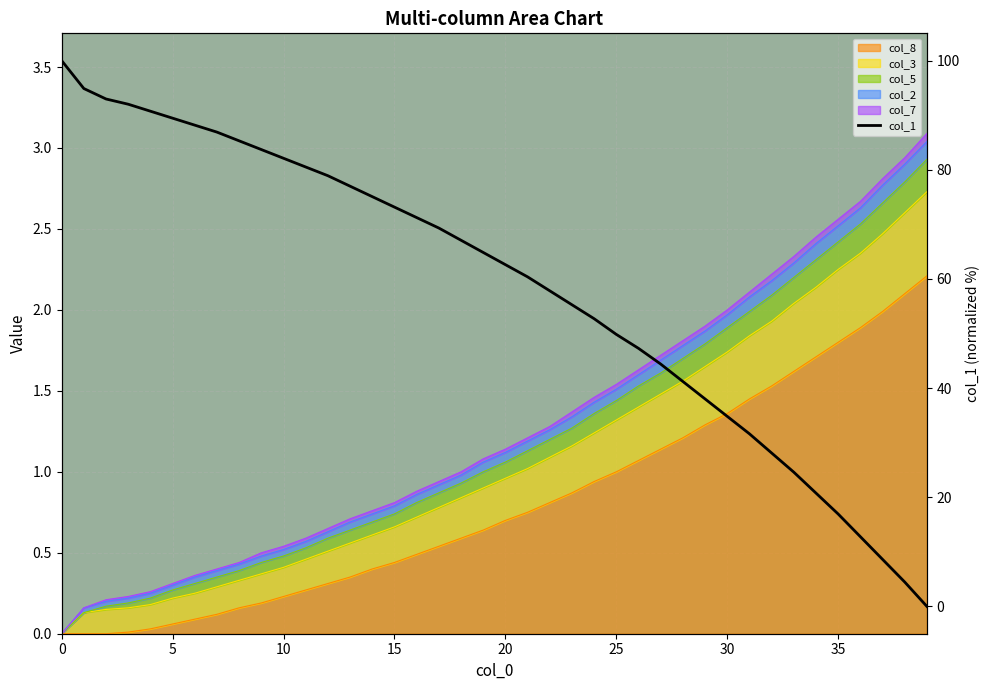

At which label is col_1 closest to 50?

25